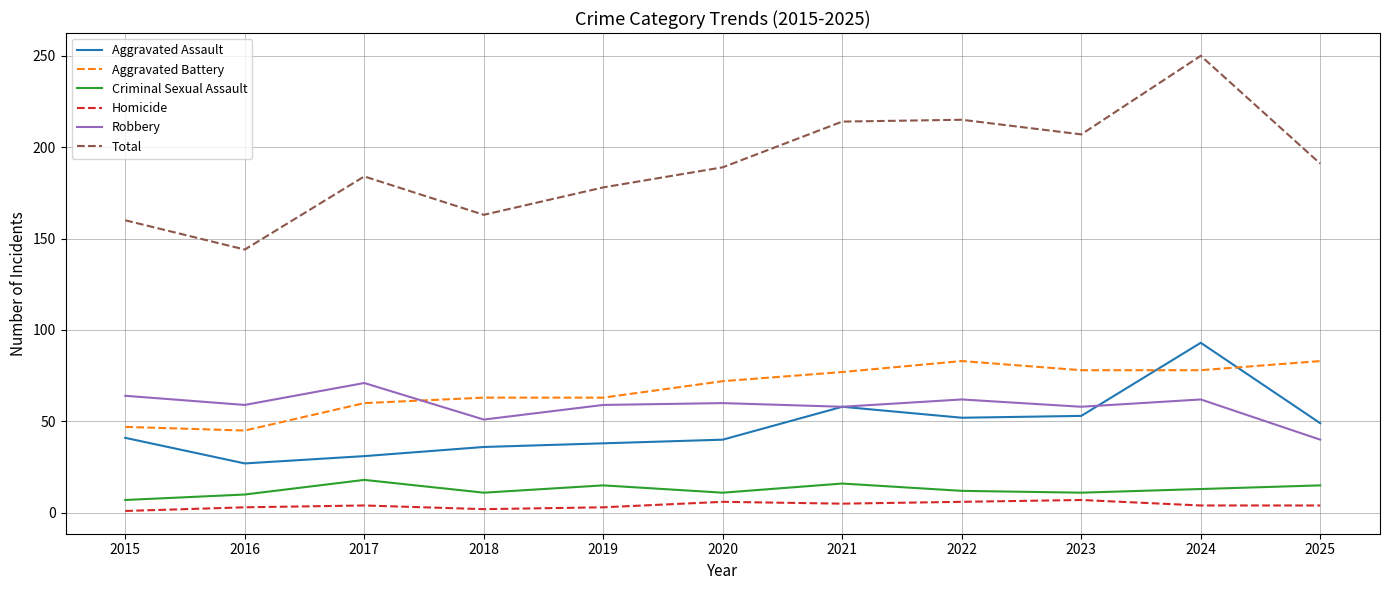

The value of Robbery at 2023 is 58. True or false?

True